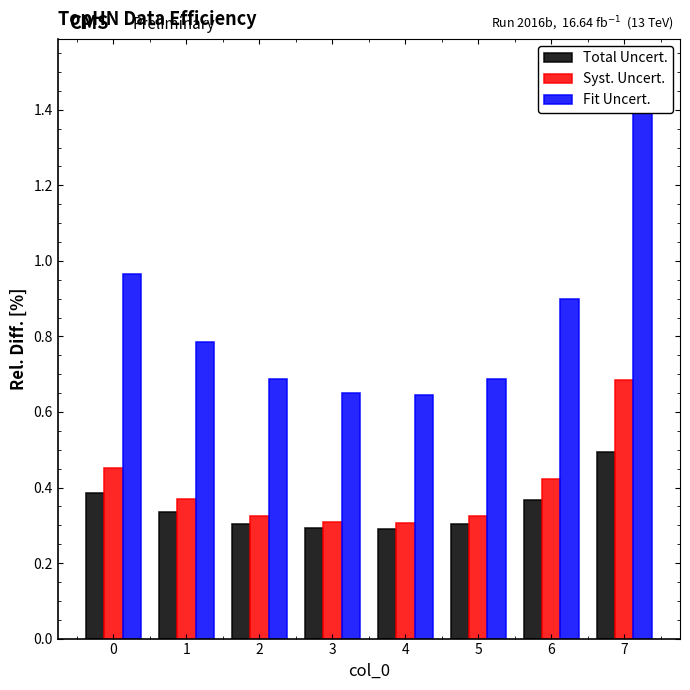

Read the Total Uncert. value at 2.

0.3